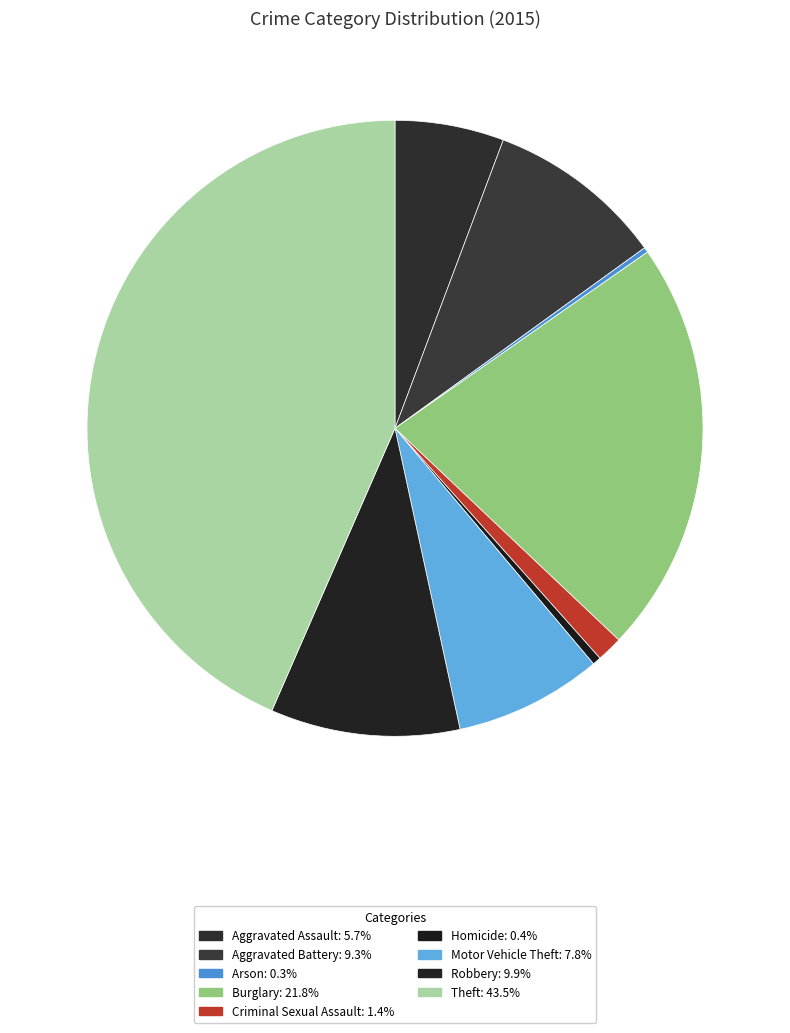

What is the change in value from Arson to Burglary?

+729